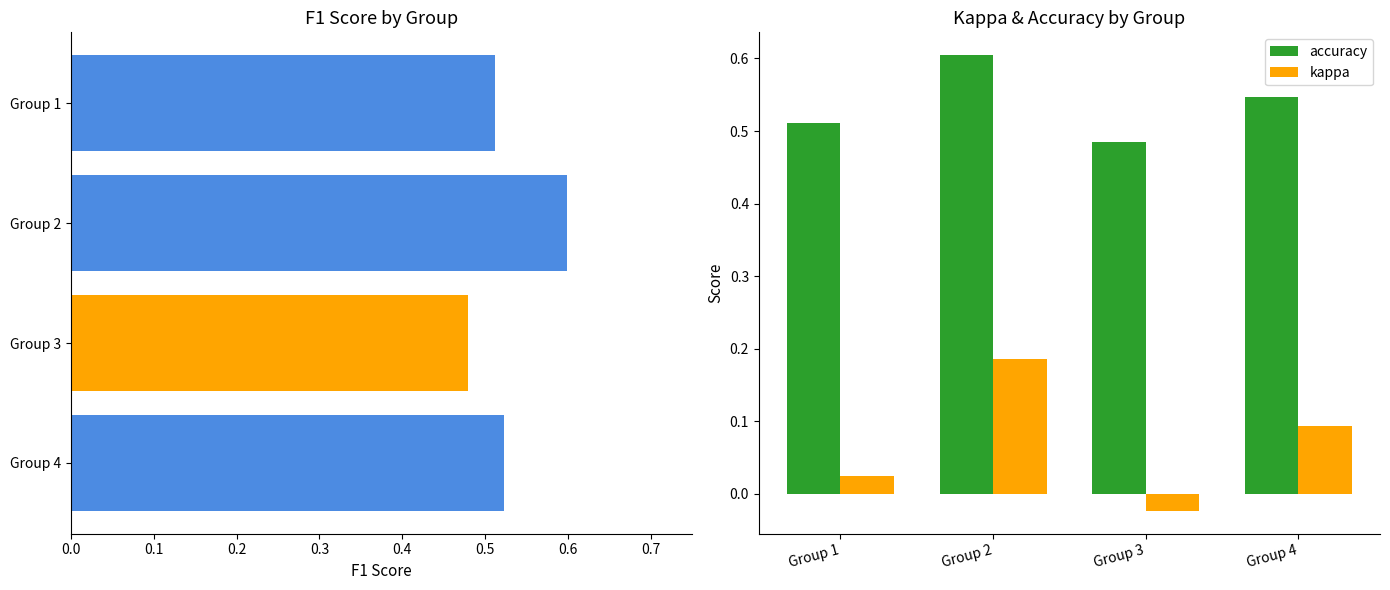

What is the sum of the accuracy values at Group 1 and Group 3?

1.0